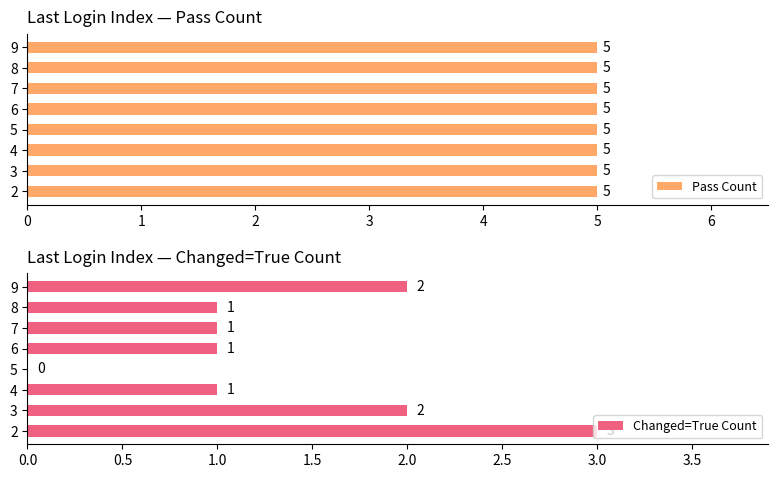

Is it true that Changed=True Count equals 1.2 at 3?

False